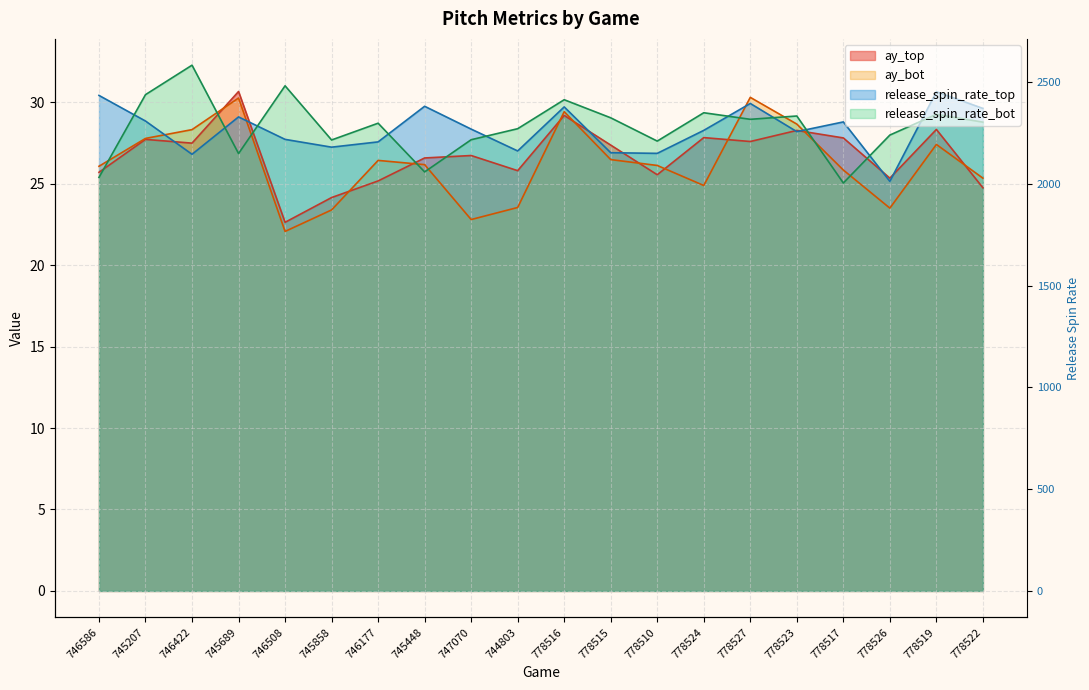

At which category is the sum across all series the highest?

778516